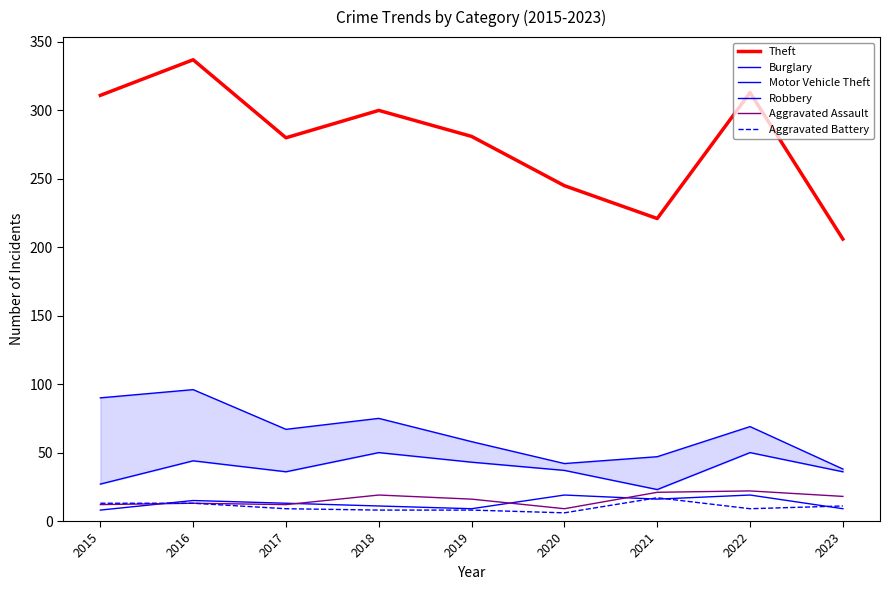

True or false: Aggravated Assault has a value of 18 at 2023.

True